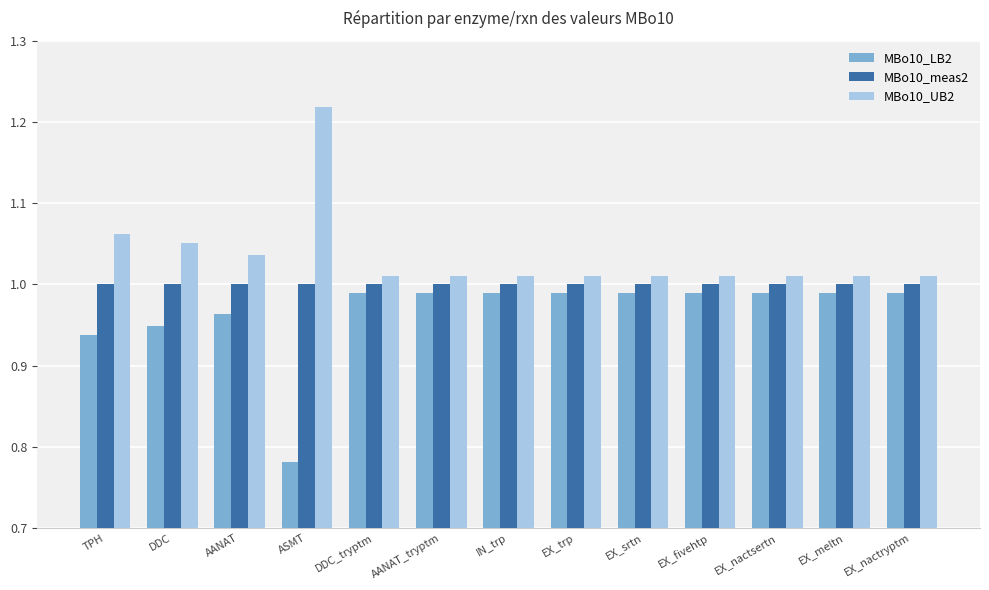

The value of MBo10_LB2 at EX_nactryptm is 0.6. True or false?

False